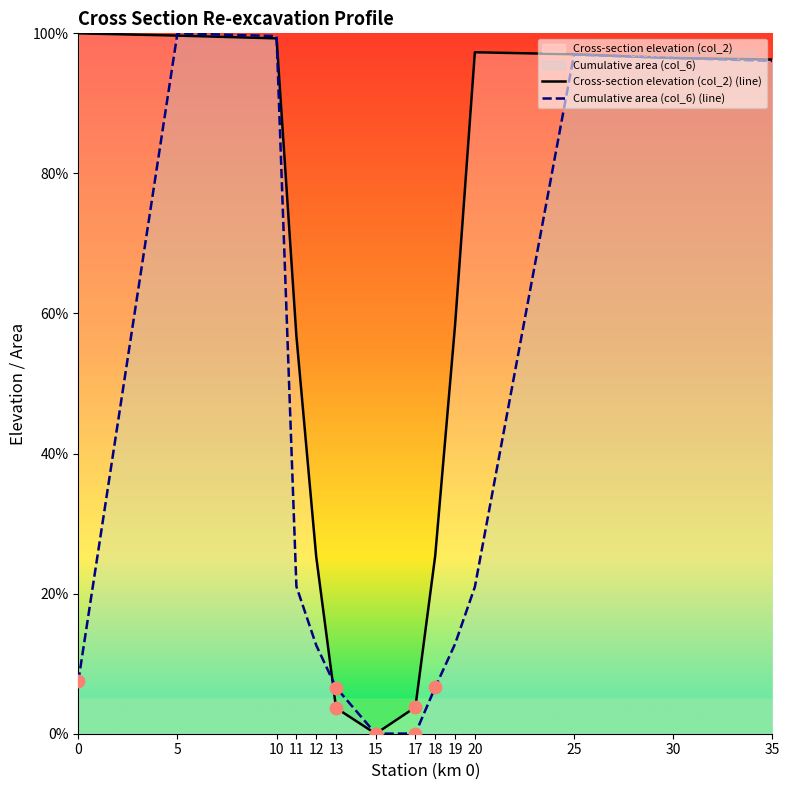

Which series has the widest spread of Y values?

Cross-section elevation (col_2) (line)